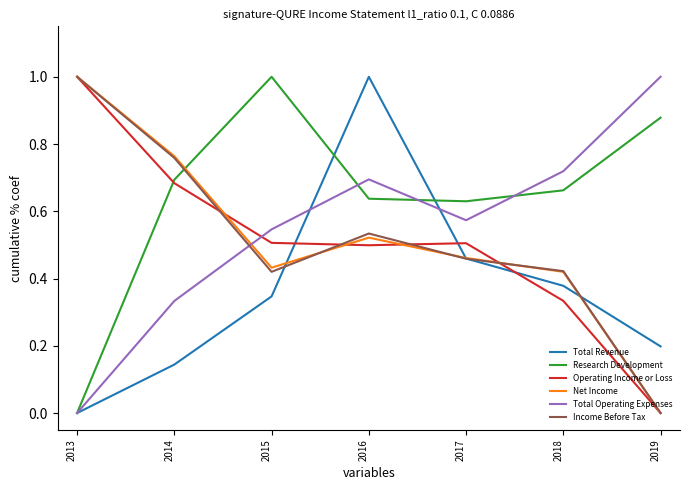

What value does the Research Development series have at 2015?

1.0